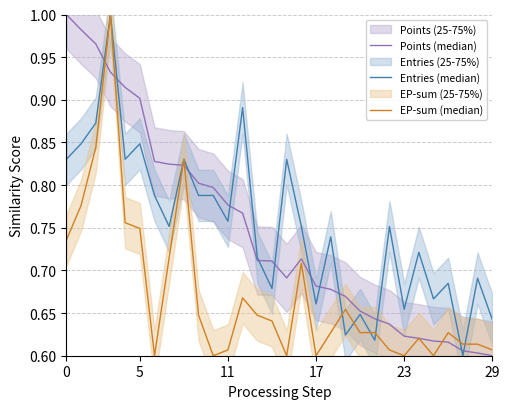

Reading left to right, transcribe all the data shown in this chart.

Points (median): 1.0	1.0	1.0	0.9	0.9	0.9	0.8	0.8	0.8	0.8	0.8	0.8	0.8	0.7	0.7	0.7	0.7	0.7	0.7	0.7	0.7	0.6	0.6	0.6	0.6	0.6	0.6	0.6	0.6	0.6
Entries (median): 0.8	0.8	0.9	1.0	0.8	0.8	0.8	0.8	0.8	0.8	0.8	0.8	0.9	0.7	0.7	0.8	0.8	0.7	0.7	0.6	0.6	0.6	0.8	0.7	0.7	0.7	0.7	0.6	0.7	0.6
EP-sum (median): 0.7	0.8	0.8	1.0	0.8	0.7	0.6	0.7	0.8	0.6	0.6	0.6	0.7	0.6	0.6	0.6	0.7	0.6	0.6	0.7	0.6	0.6	0.6	0.6	0.6	0.6	0.6	0.6	0.6	0.6